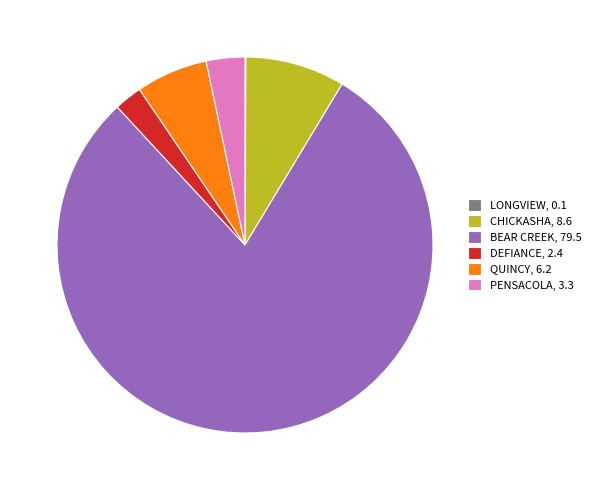

Is it true that CHICKASHA, 8.6 is 2% of the pie?

False